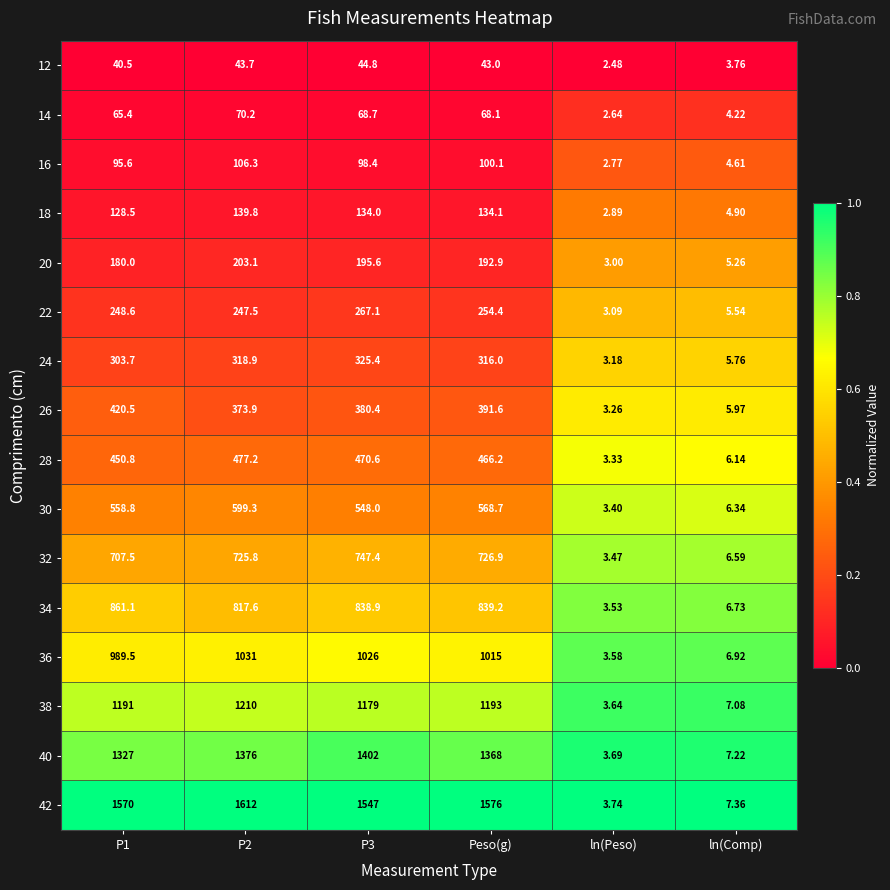

What is the greatest value displayed?

1612.0